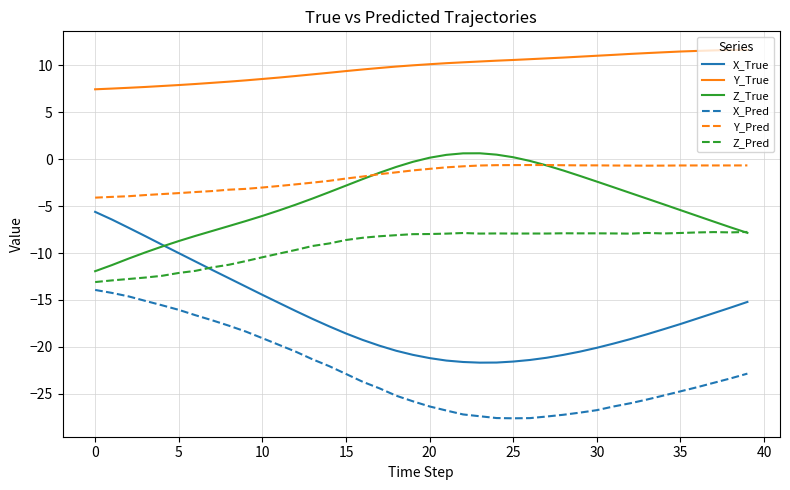

Which series has the largest range (max minus min)?

X_True